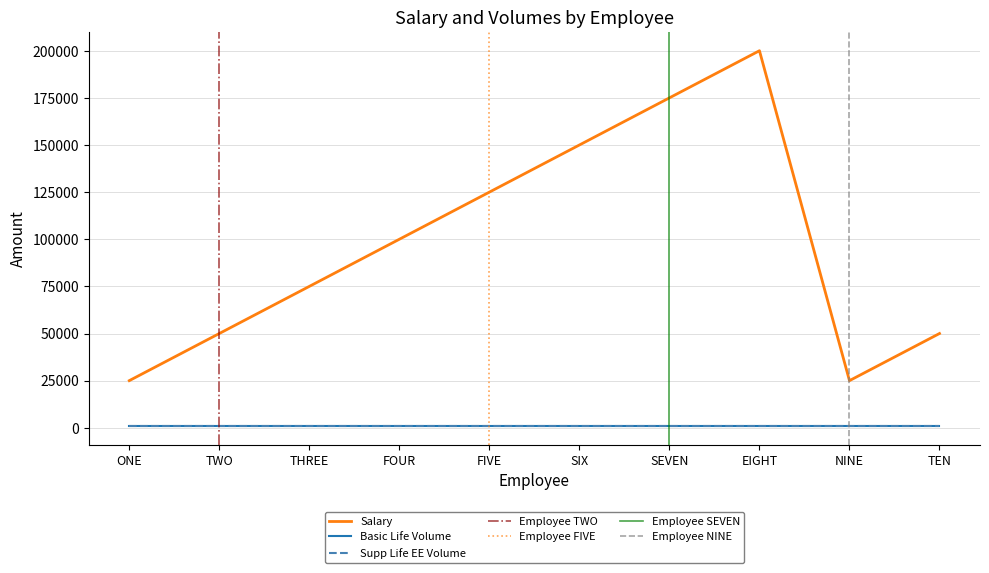

What is the sum of the Basic Life Volume values at THREE and SIX?

2000